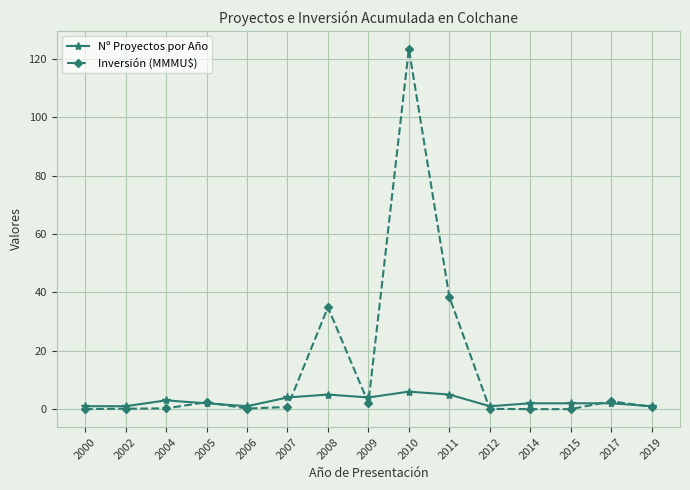

Which series has the largest range (max minus min)?

Inversión (MMMU$)